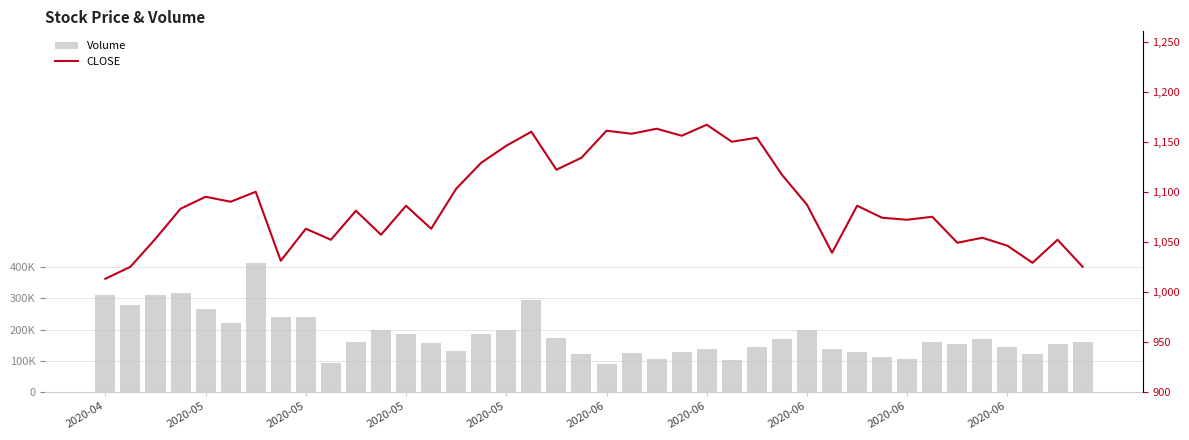

True or false: Volume has a value of 222815 at 34.

False